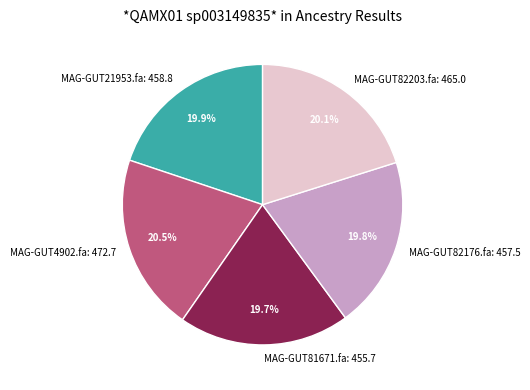

Does any single category account for the majority?

No